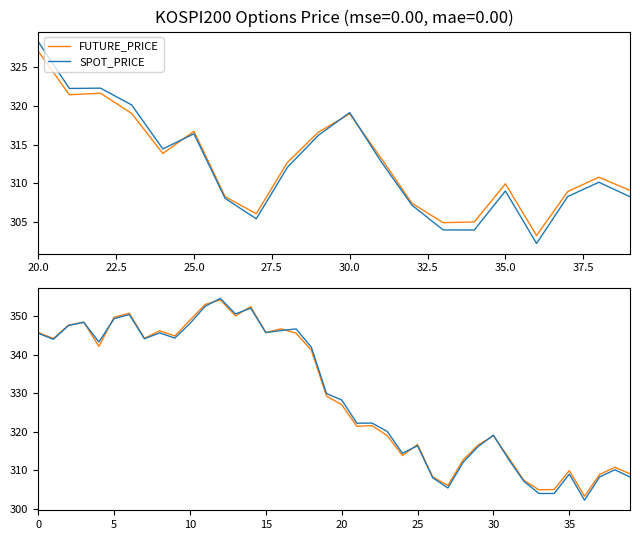

Which series has the largest total across all categories?

FUTURE_PRICE